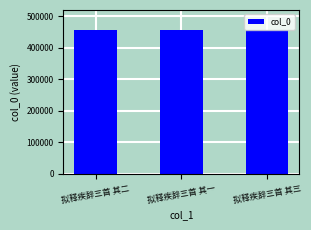

What is the maximum value shown in the chart?

456656